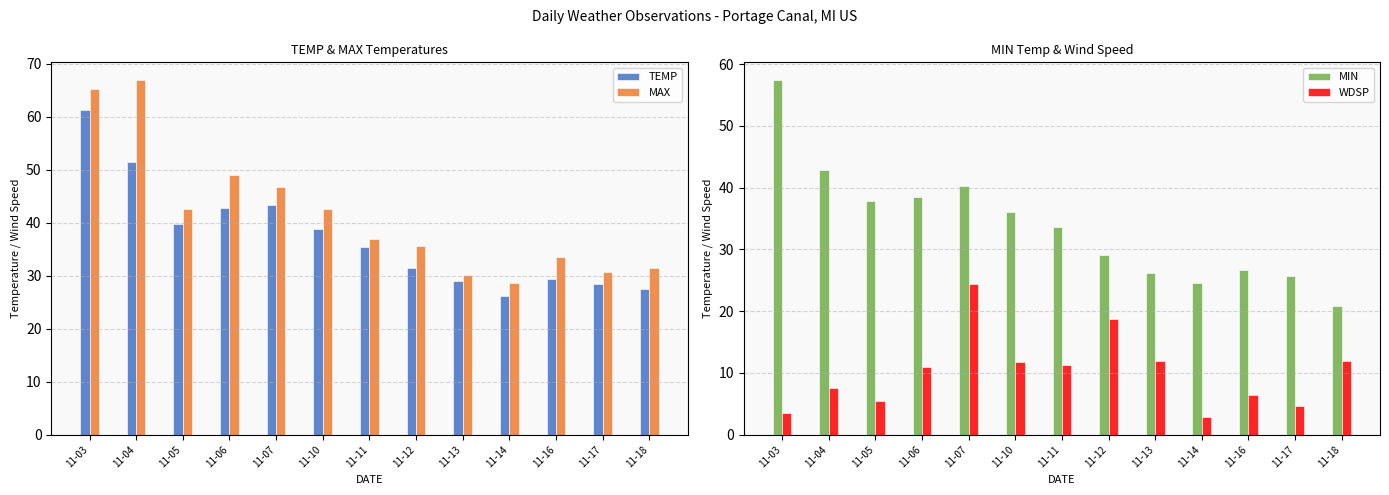

Is the value of MAX at 11-04 greater than the value of MIN at 11-03?

Yes